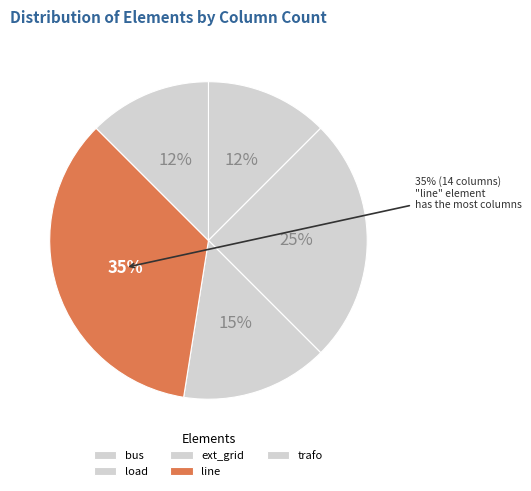

How many slices are in this pie chart?

5